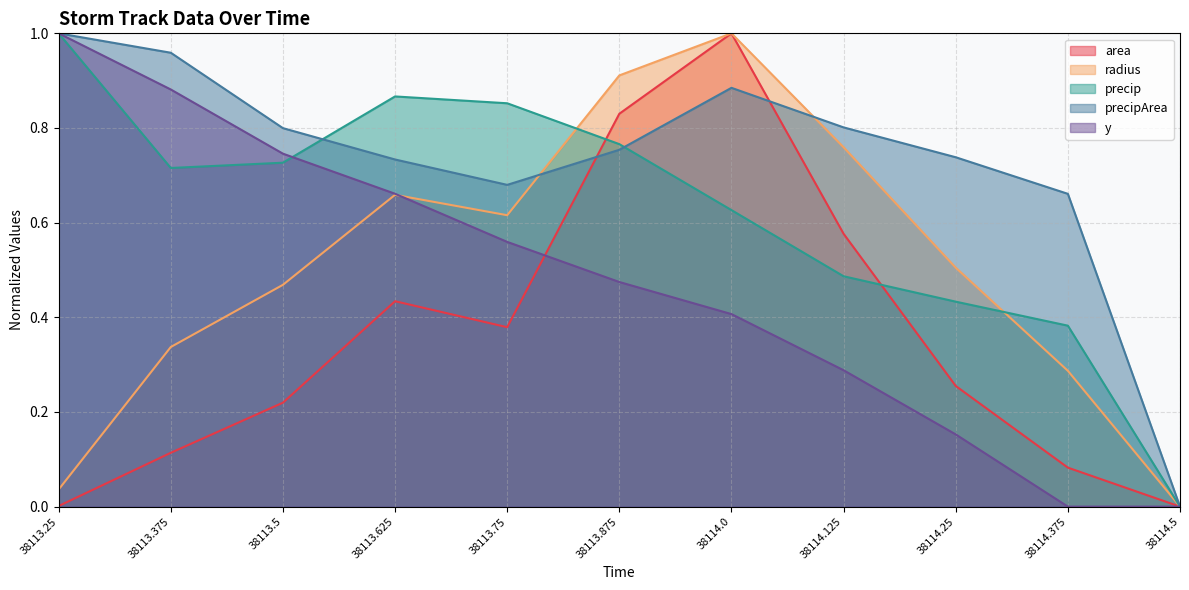

Is the value of precipArea at 38113.75 greater than the value of y at 38114.5?

Yes